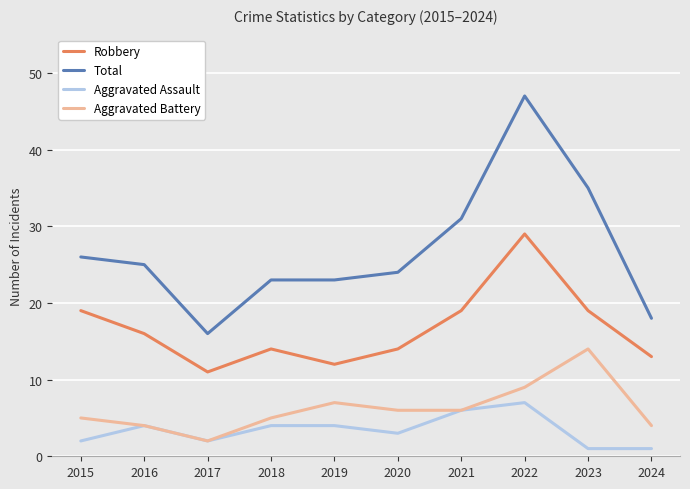

Rank the series by their maximum value, from lowest to highest.

Aggravated Assault, Aggravated Battery, Robbery, Total